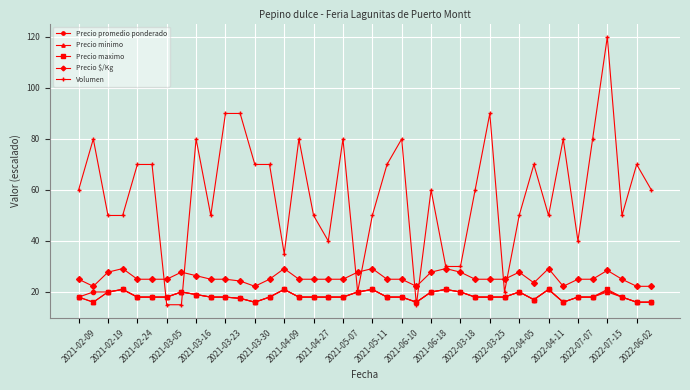

Does the chart display data point markers on the line(s)?

Yes